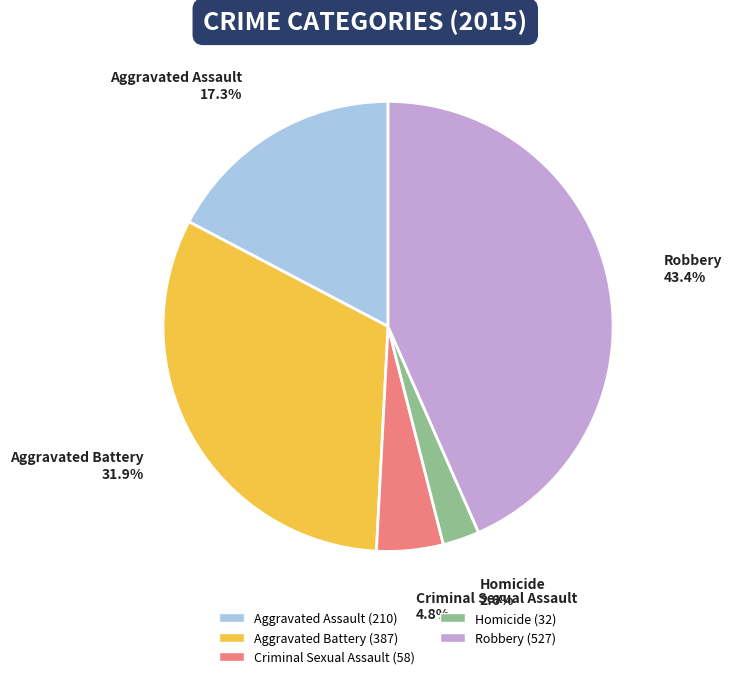

Rank the categories by value from lowest to highest.

Homicide, Criminal Sexual Assault, Aggravated Assault, Aggravated Battery, Robbery